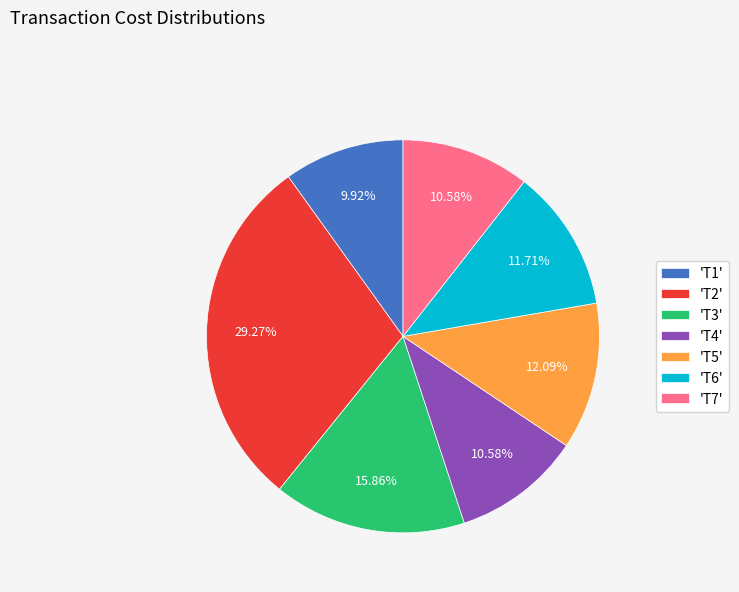

Is there a majority slice in this chart?

No